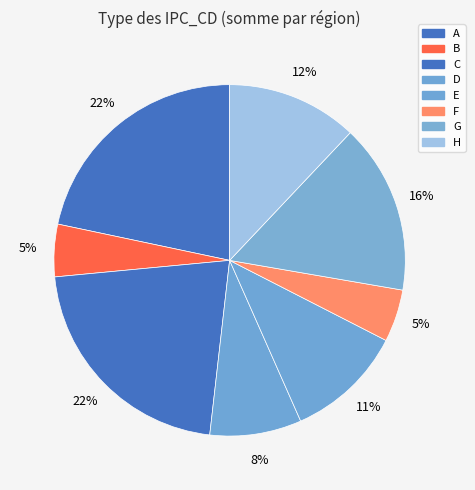

Which category has the smallest portion of the pie?

B